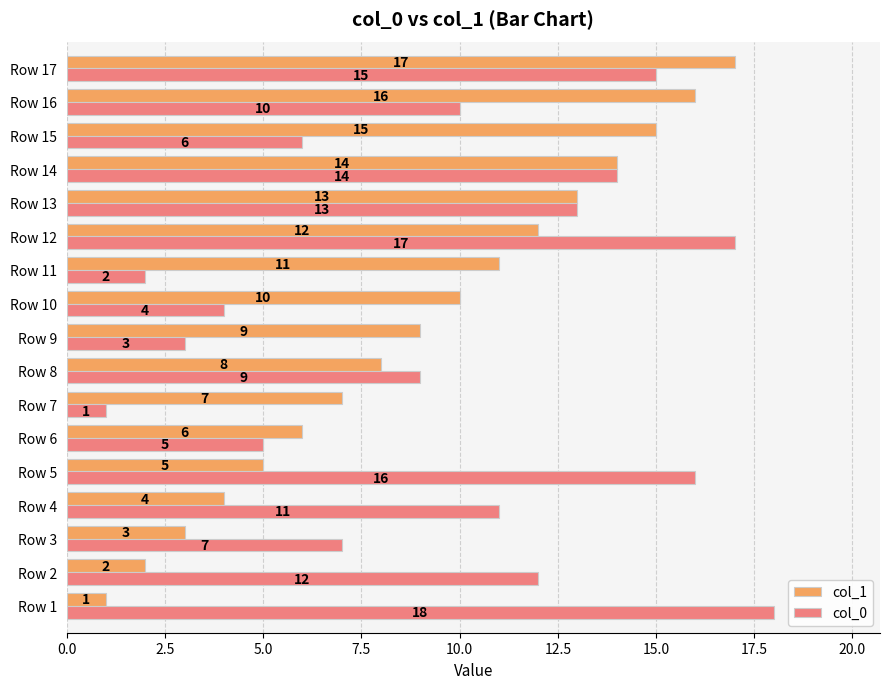

What are all the series names shown in the legend?

col_1, col_0